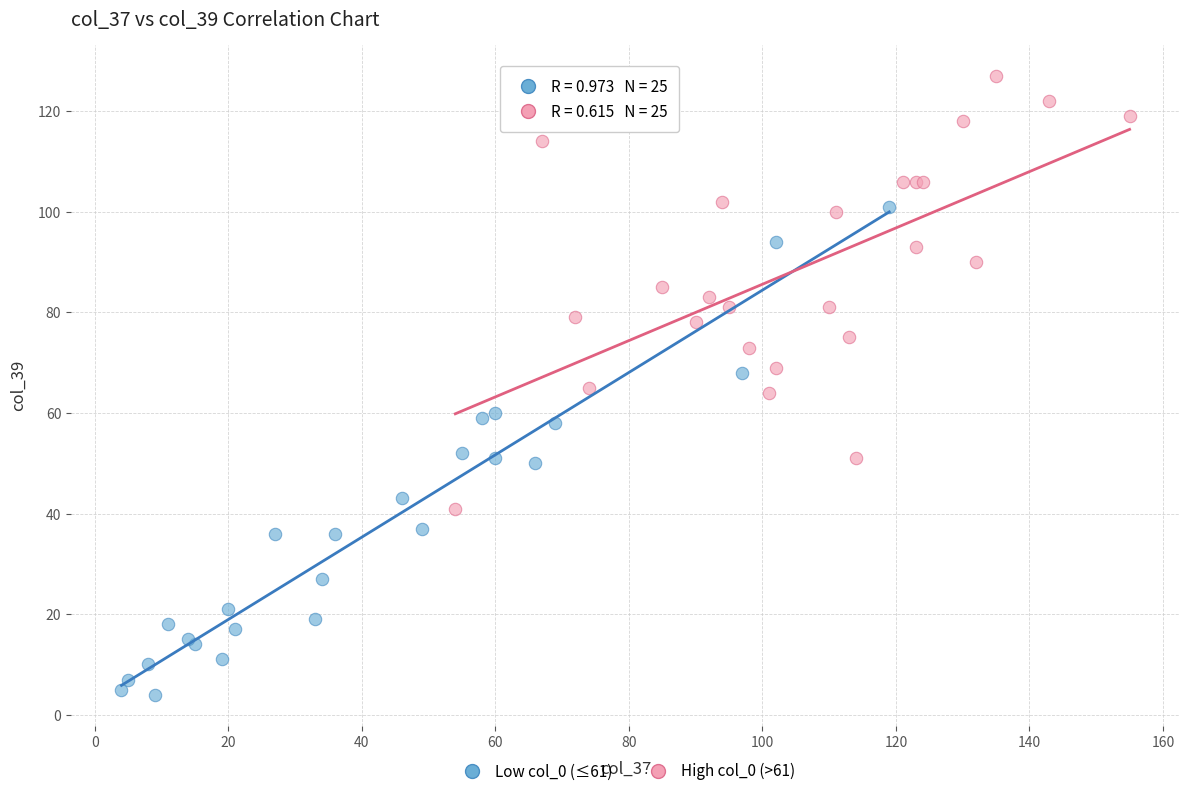

Which series reaches the minimum Y coordinate?

Low col_0 (≤61)